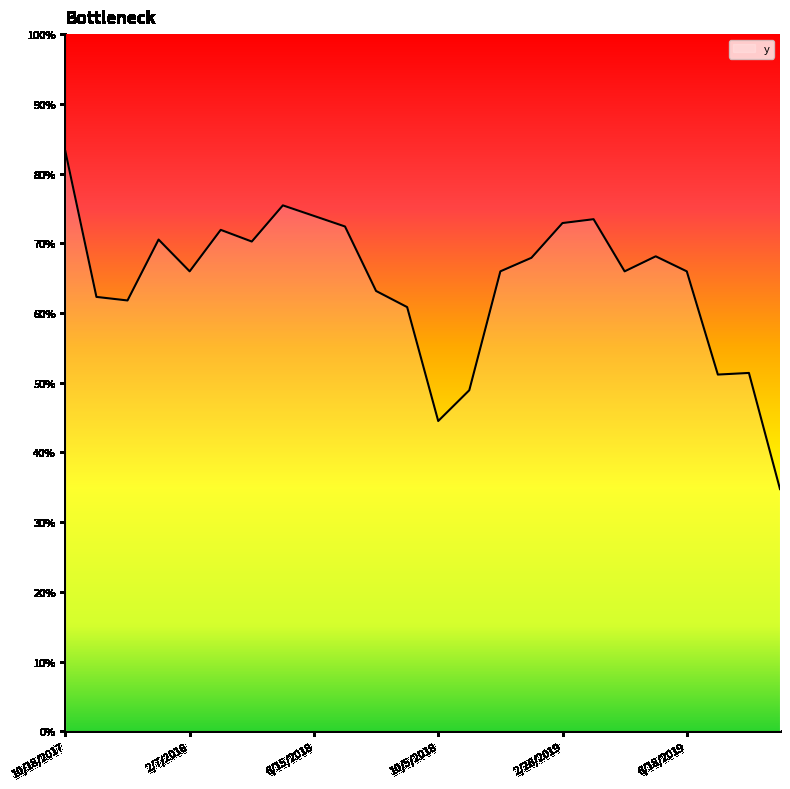

Does the chart have visible grid lines?

No